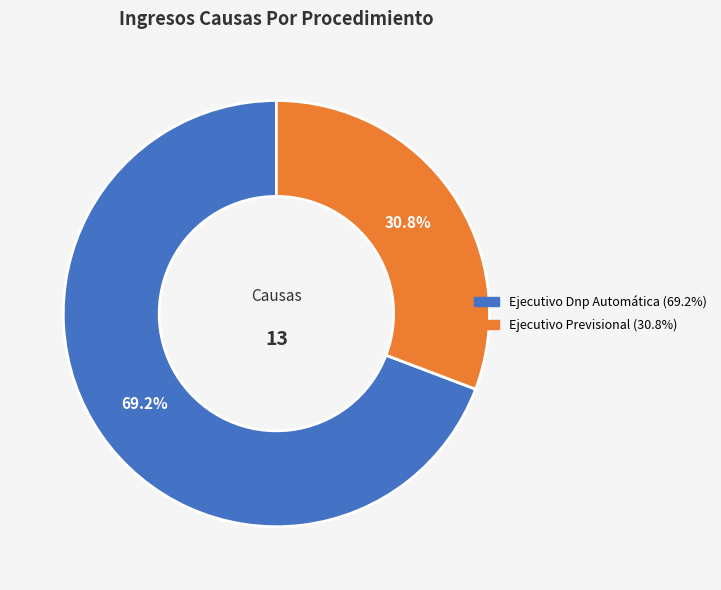

To the nearest percent, what is the difference between the Ejecutivo Previsional and Ejecutivo Dnp Automática slice percentages?

38%